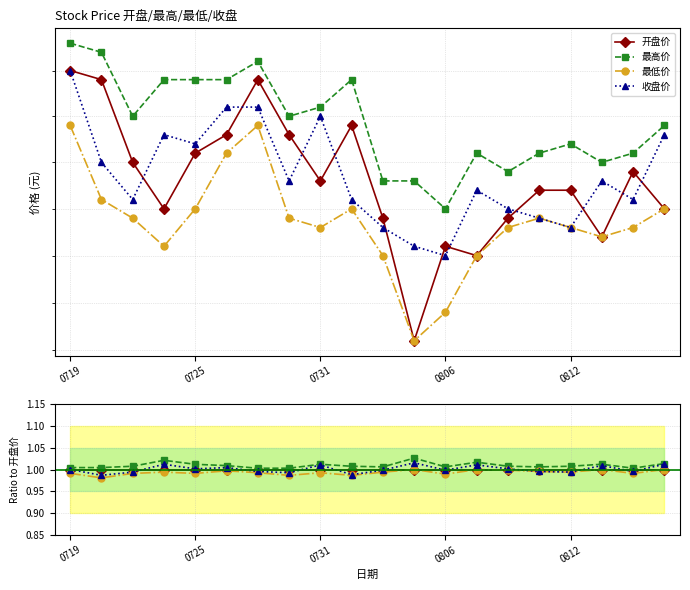

Is this an area chart (filled region under the line)?

No